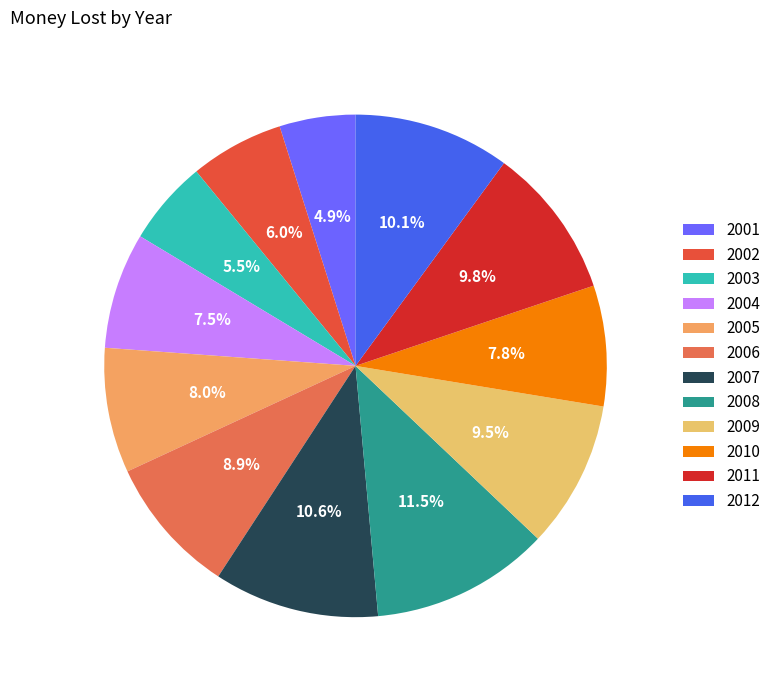

Does any single category account for the majority?

No